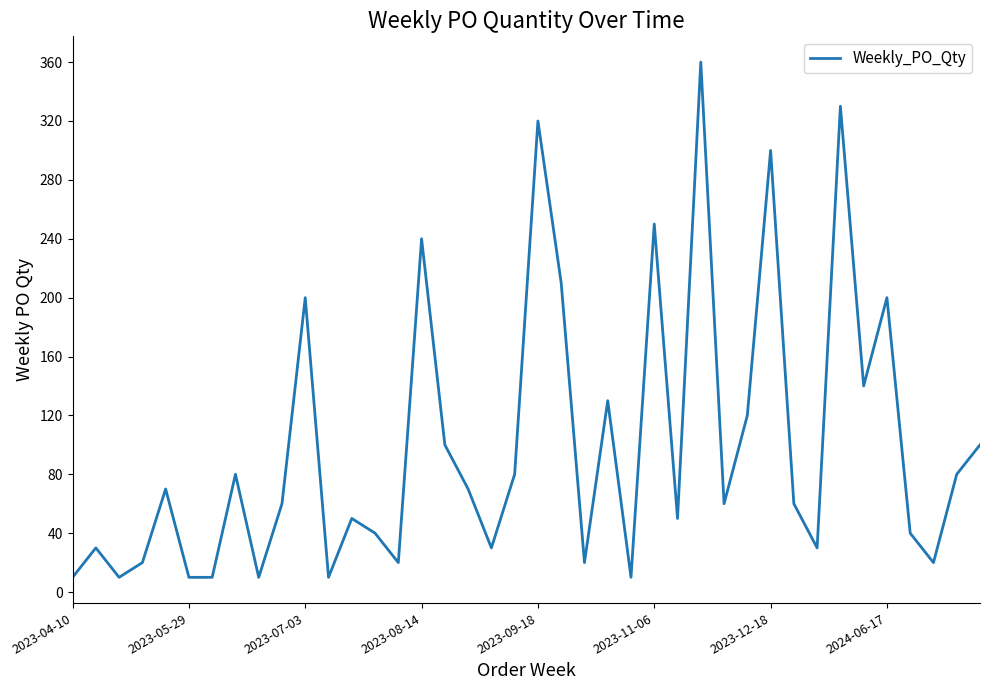

What is the greatest value displayed?

360